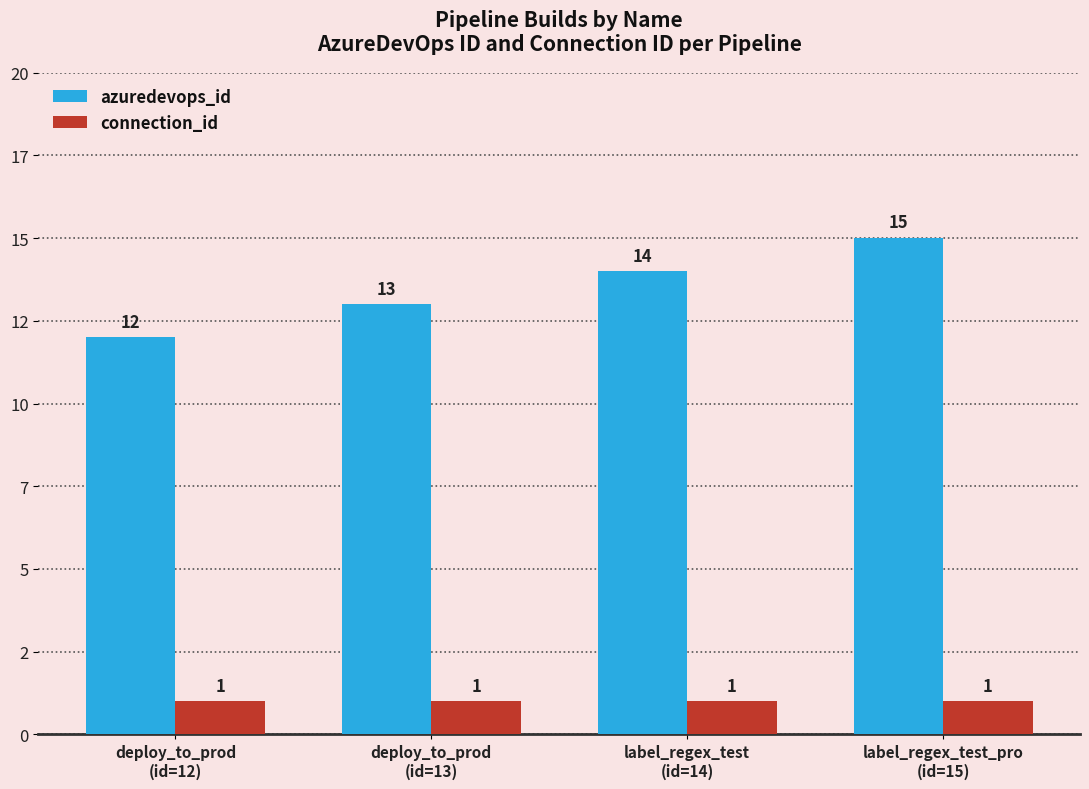

What is the sum of the connection_id values at deploy_to_prod
(id=12) and label_regex_test
(id=14)?

2